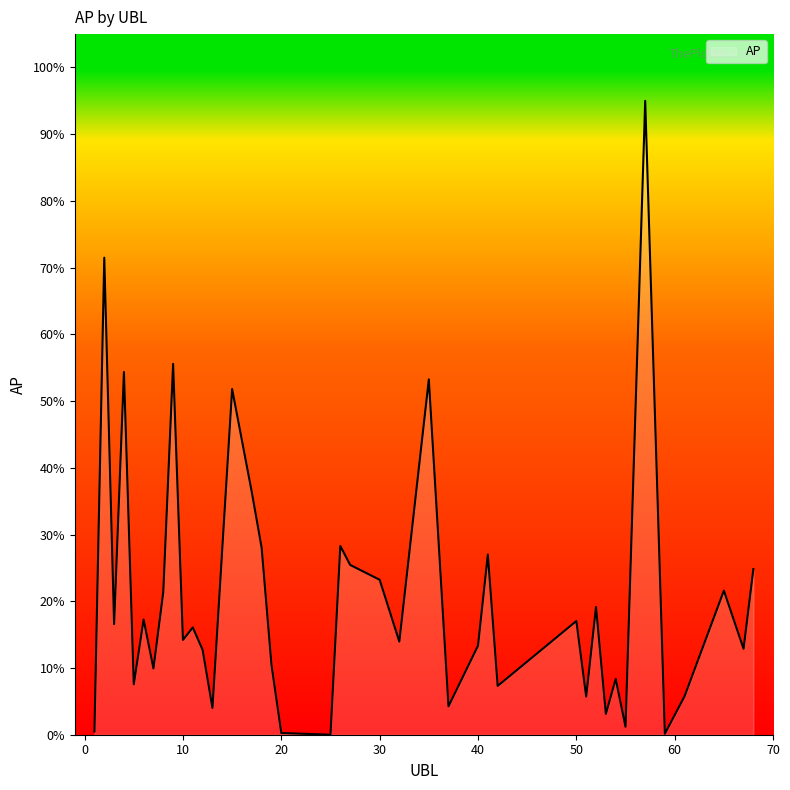

What is the greatest value displayed?

95.0